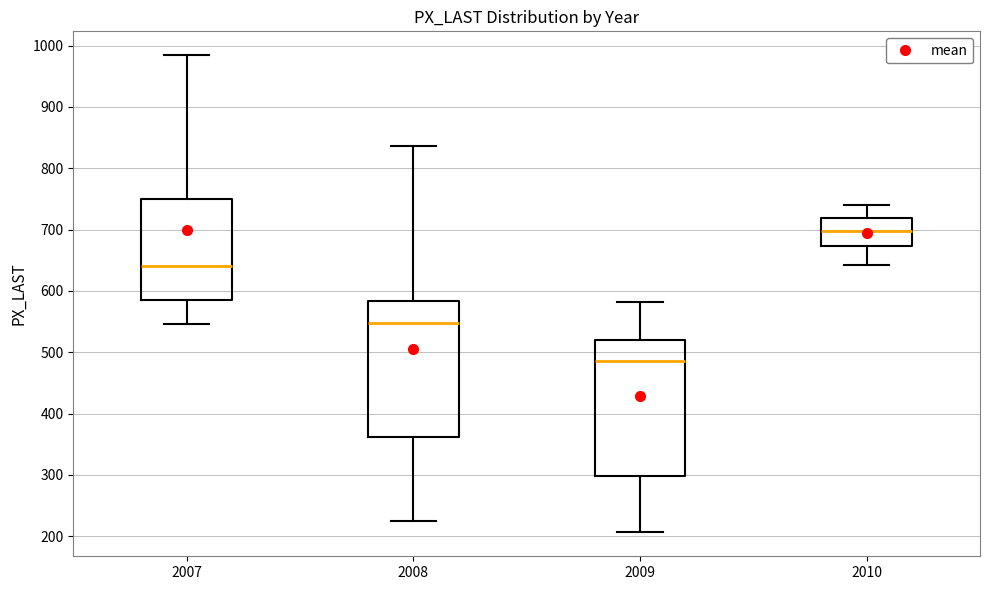

Reading left to right, read every box against the y-axis: the position of its median line, the range the box covers, and the ends of its whiskers. The values are not printed on the chart, so give them approximately, as read against the axis.

2007: median 640, box 580 to 750, whiskers 550 to 980
2008: median 550, box 360 to 580, whiskers 220 to 840
2009: median 490, box 300 to 520, whiskers 210 to 580
2010: median 700, box 670 to 720, whiskers 640 to 740